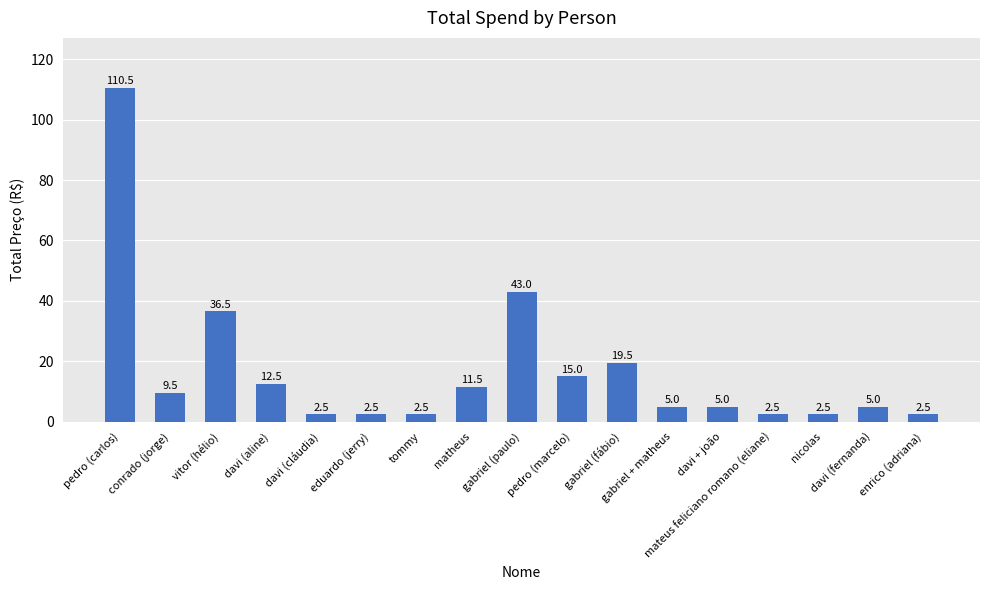

What is the average value?

16.9